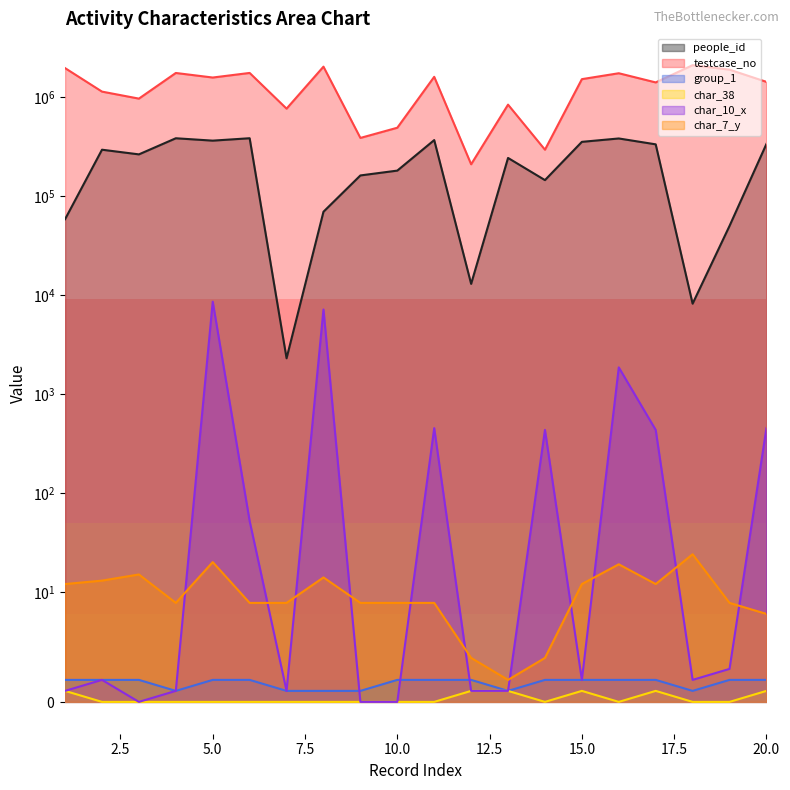

True or false: char_7_y and testcase_no intersect in this chart.

False